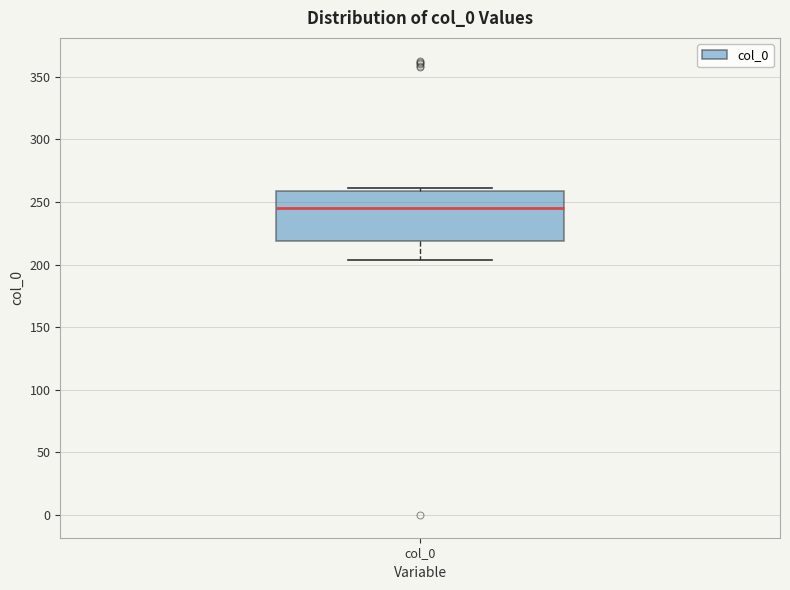

Transcribe this box plot: give where the median line is, the range the box spans, and where the two whiskers end, as read against the y-axis. The values are not printed on the chart, so give them approximately, as read against the axis.

median 245, box 220 to 260, whiskers 205 to 260 (just above the box's upper edge)